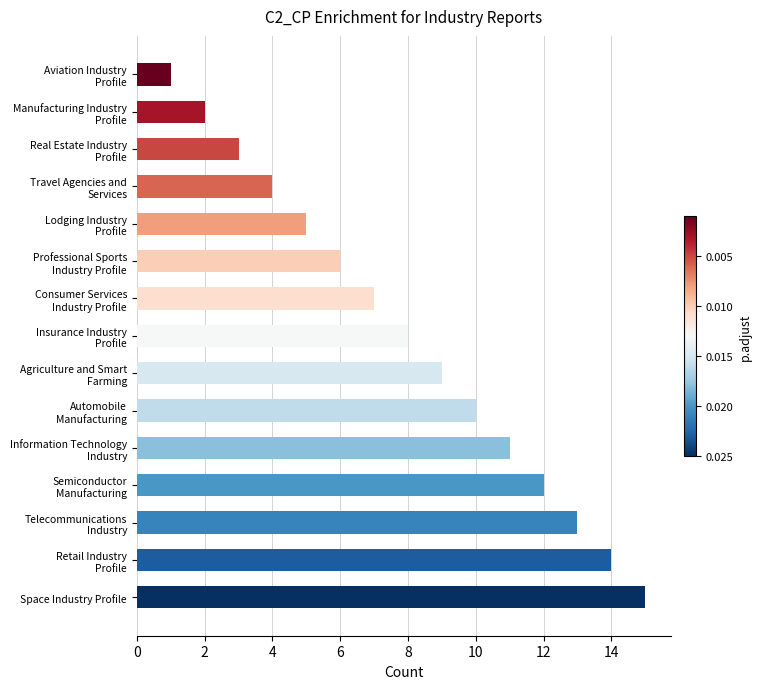

What is the sum of all values?

120